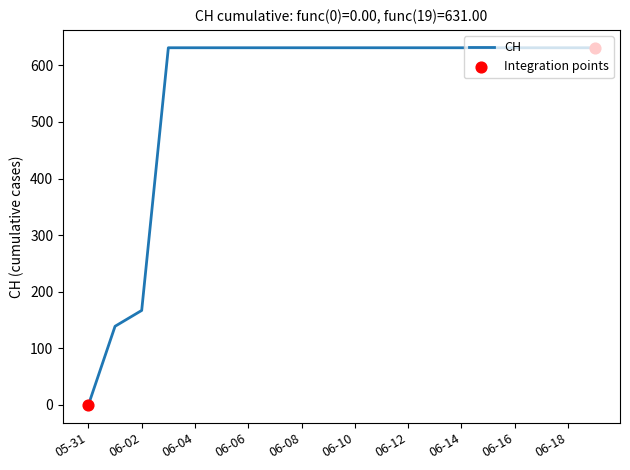

What is the greatest value displayed?

631